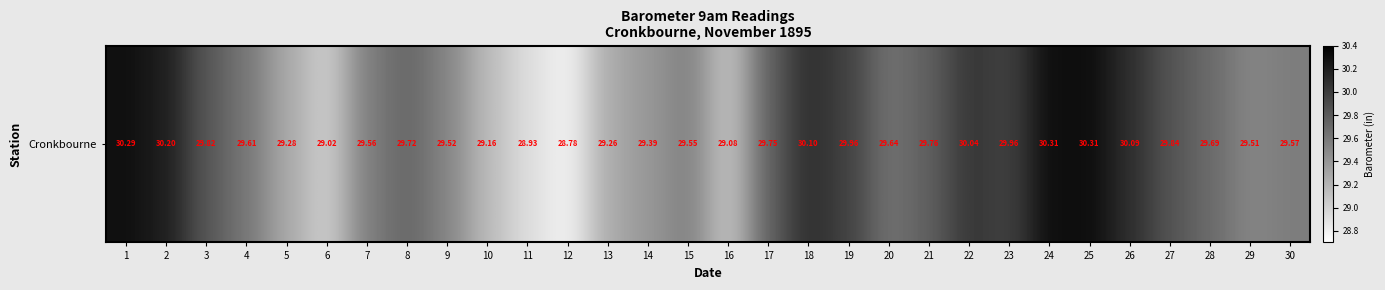

Reading right to left, transcribe all the data shown in this chart.

29.6	29.5	29.7	29.8	30.1	30.3	30.3	30.0	30.0	29.8	29.6	30.0	30.1	29.8	29.1	29.6	29.4	29.3	28.8	28.9	29.2	29.5	29.7	29.6	29.0	29.3	29.6	29.8	30.2	30.3